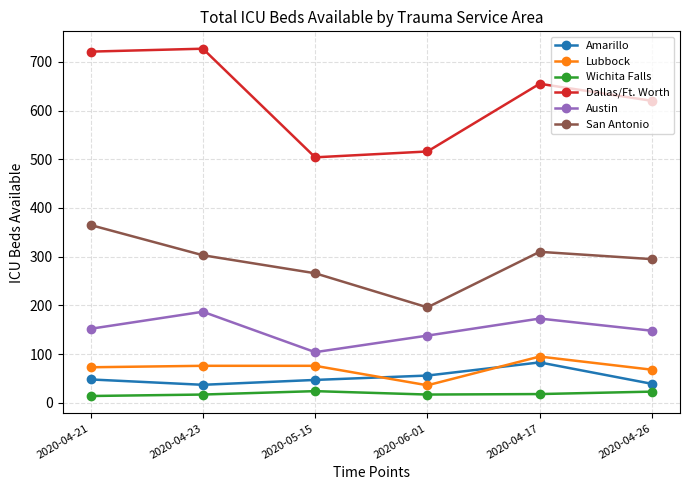

True or false: Dallas/Ft. Worth and Lubbock cross at least once.

False